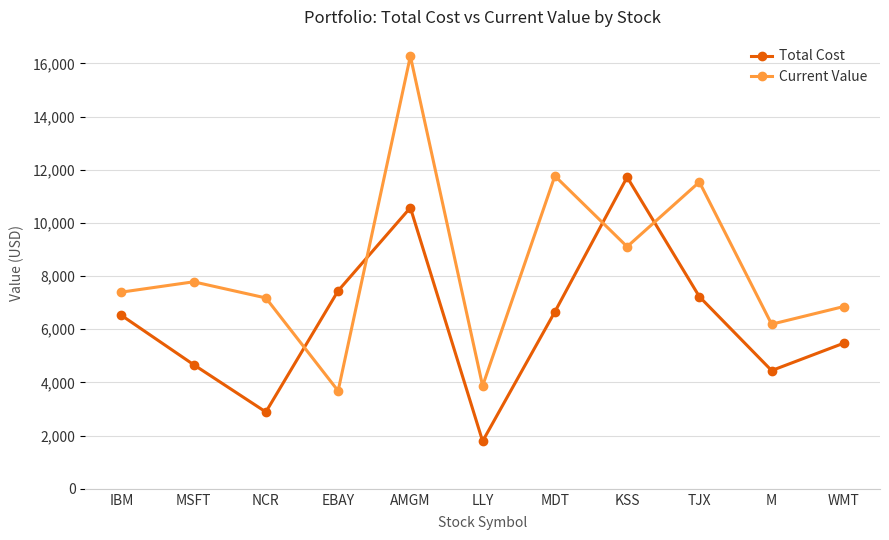

Rank the series at LLY from highest to lowest value.

Current Value, Total Cost